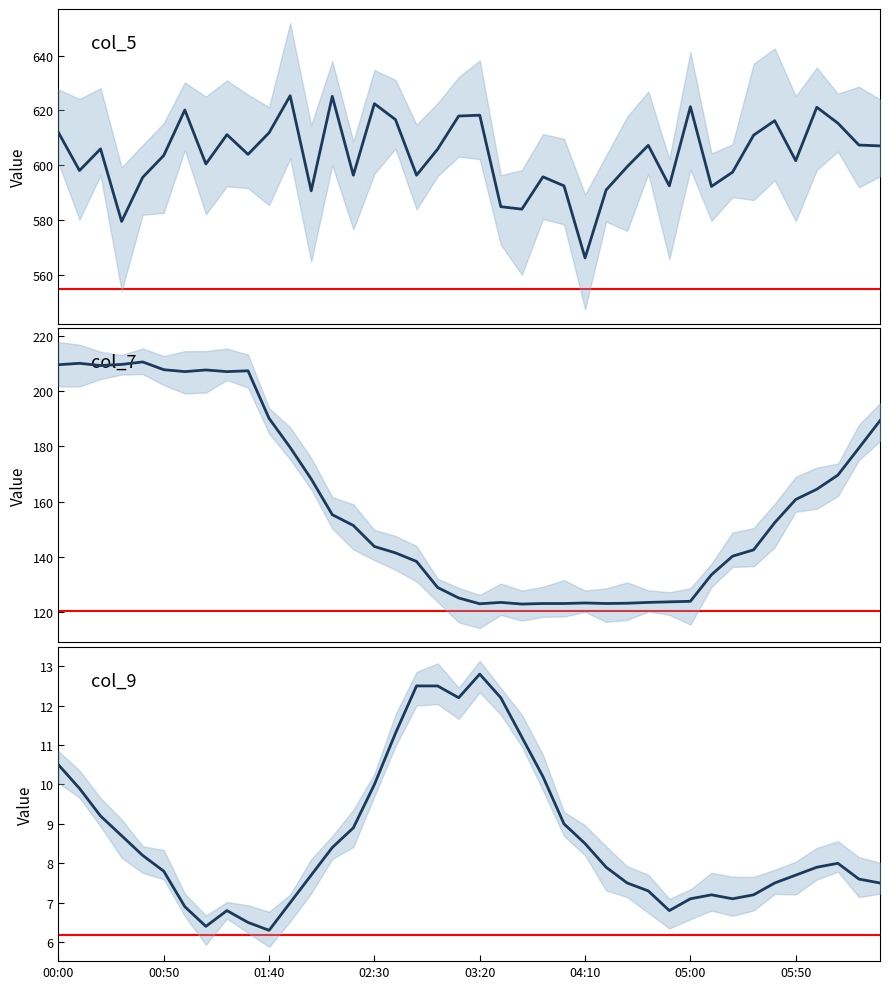

Which label corresponds to the smallest value in the chart?

01:40